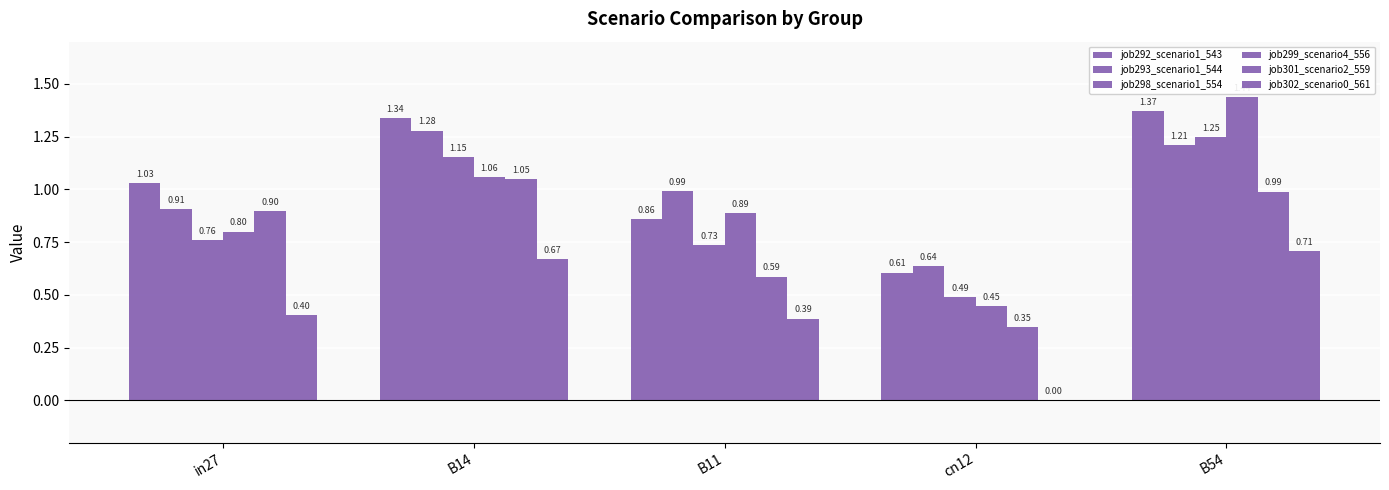

Between cn12 and B54, which series saw the biggest shift?

job299_scenario4_556